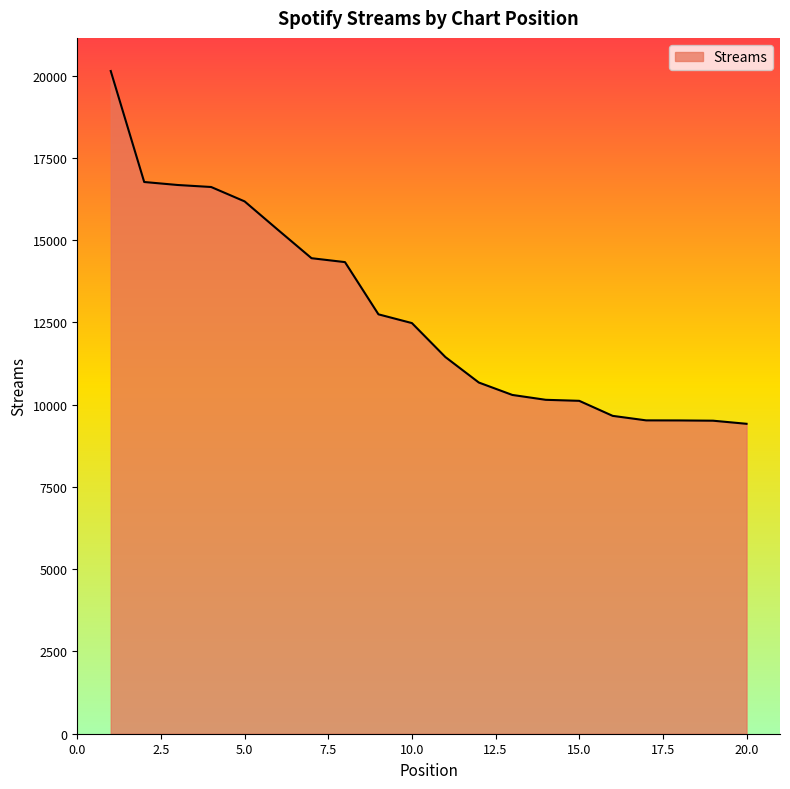

What is the greatest value displayed?

20142